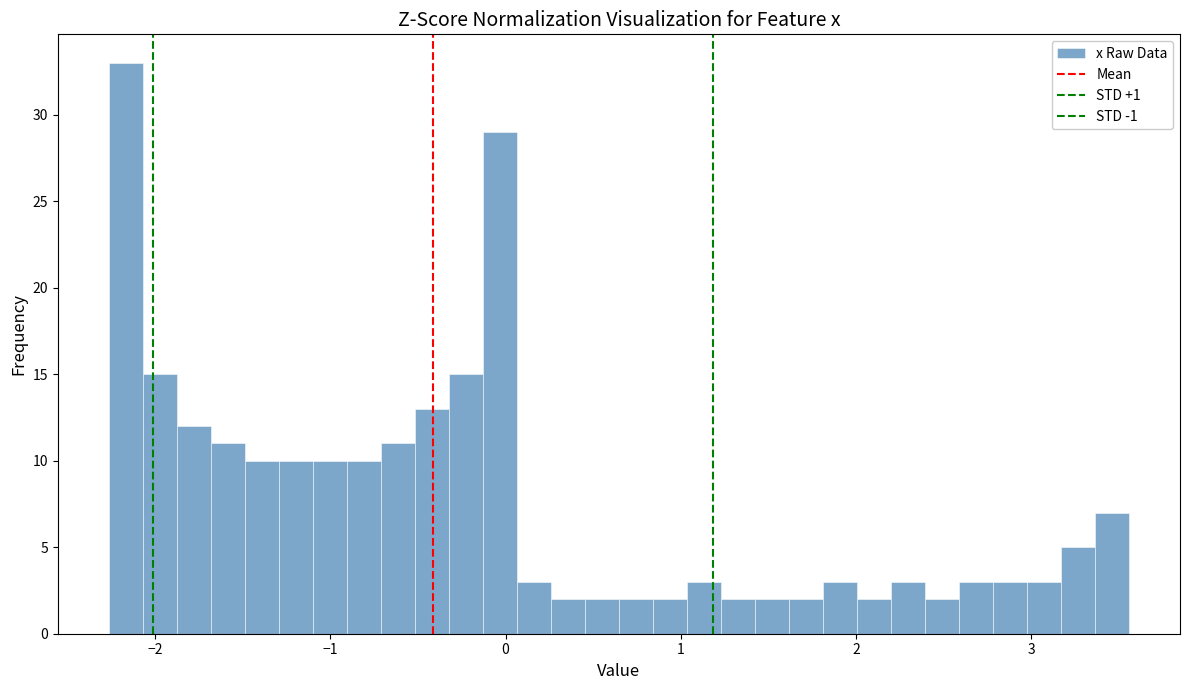

Around what value on the x-axis is the tallest bar? Give the approximate position of its centre, as read against the axis.

-2.2